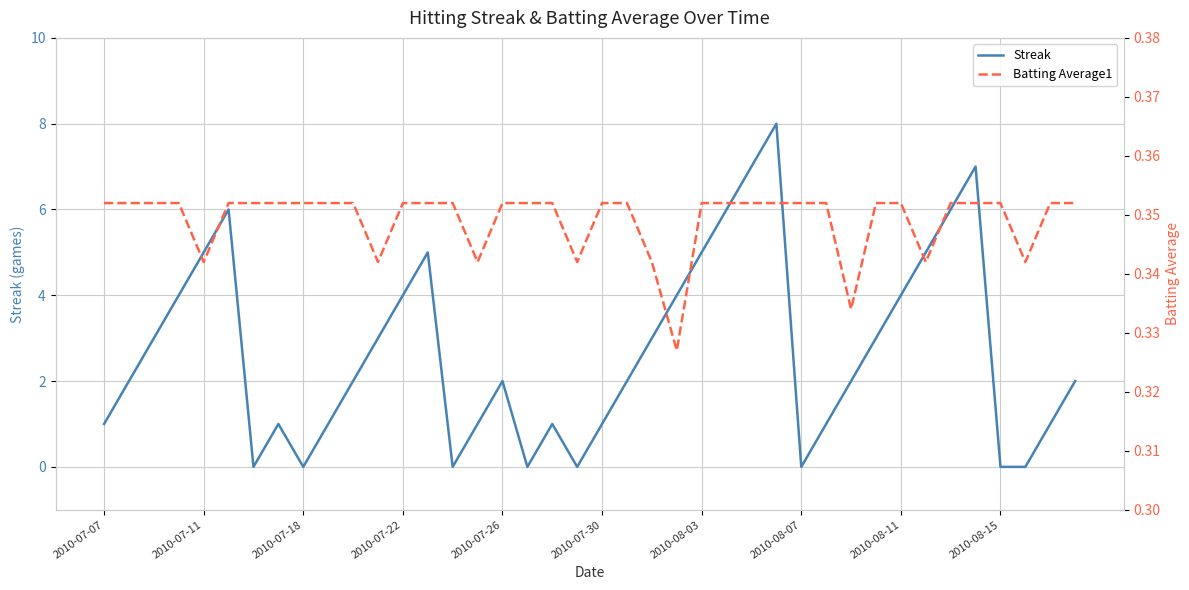

Which series has the largest total across all categories?

Streak